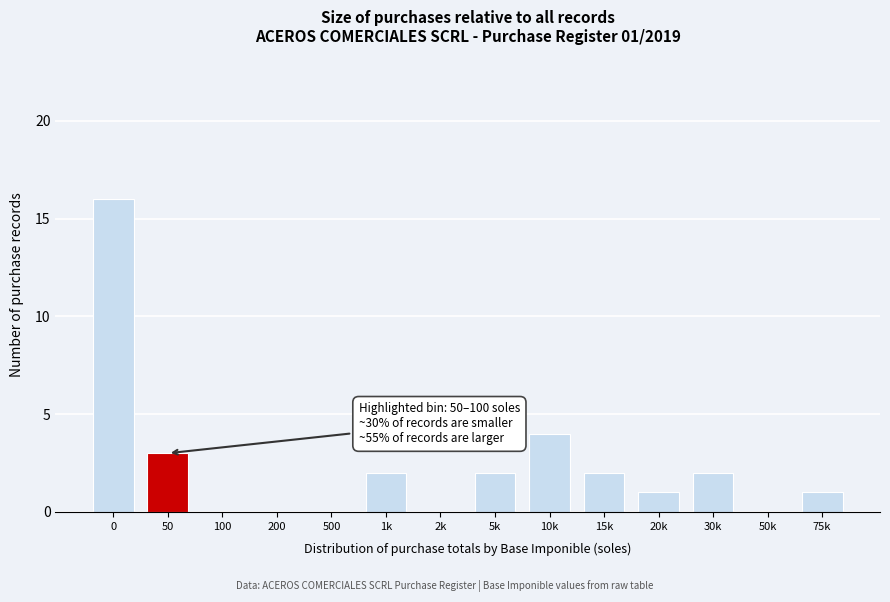

Reading right to left, what are all the values shown in this chart?

75k=1	50k=0	30k=2	20k=1	15k=2	10k=4	5k=2	2k=0	1k=2	500=0	200=0	100=0	50=3	0=16